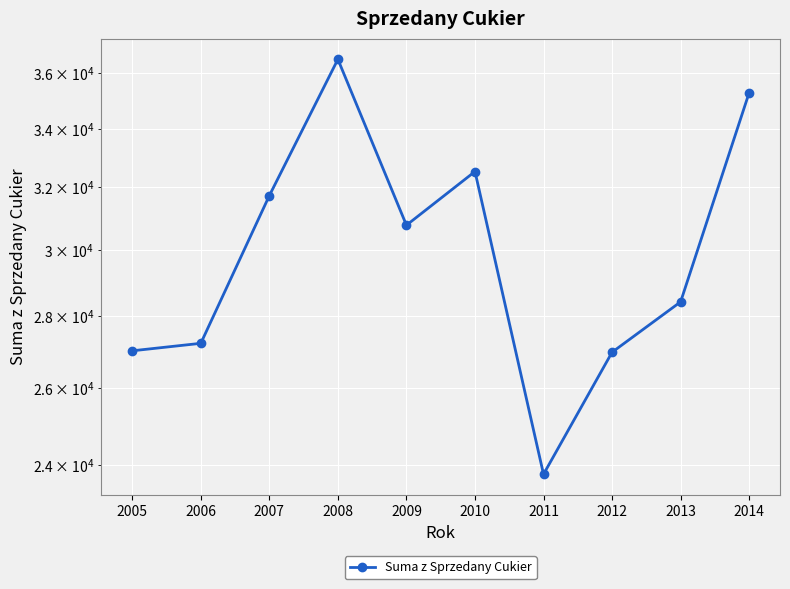

The chart shows a value of 35979 at 2012. True or false?

False